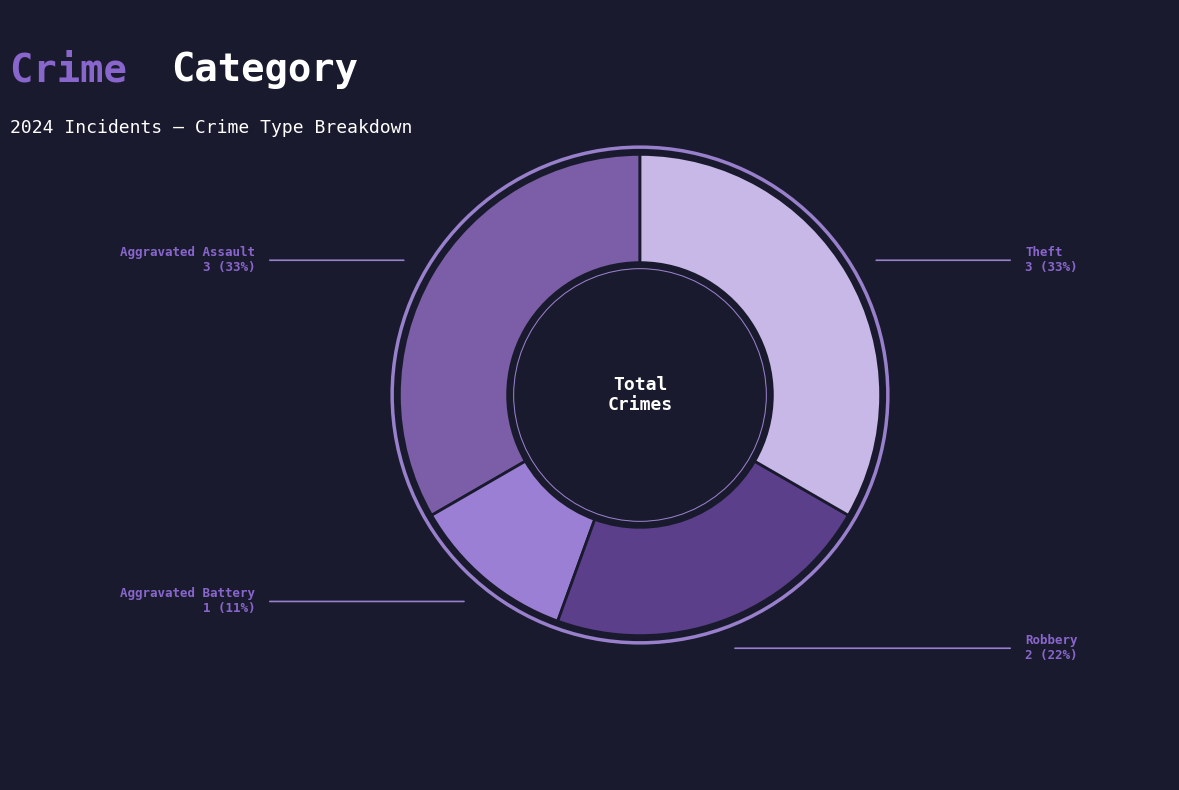

Does any single category account for the majority?

No